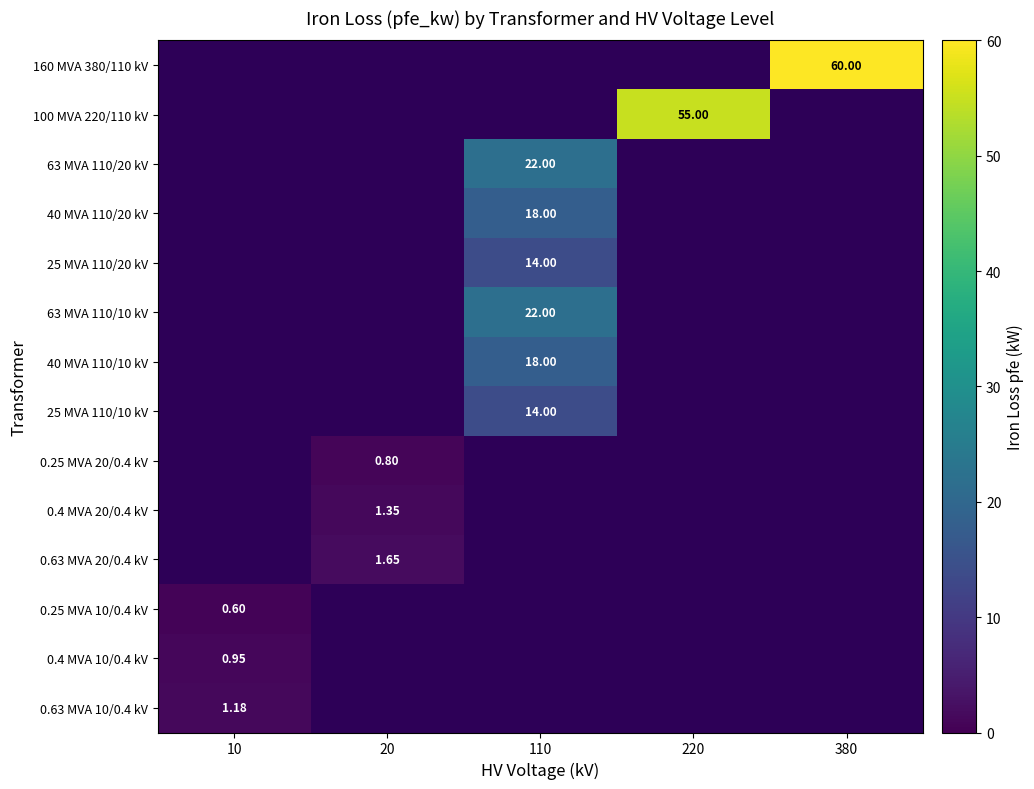

Is the value of 25 MVA 110/10 kV at 20 greater than the value of 100 MVA 220/110 kV at 380?

No